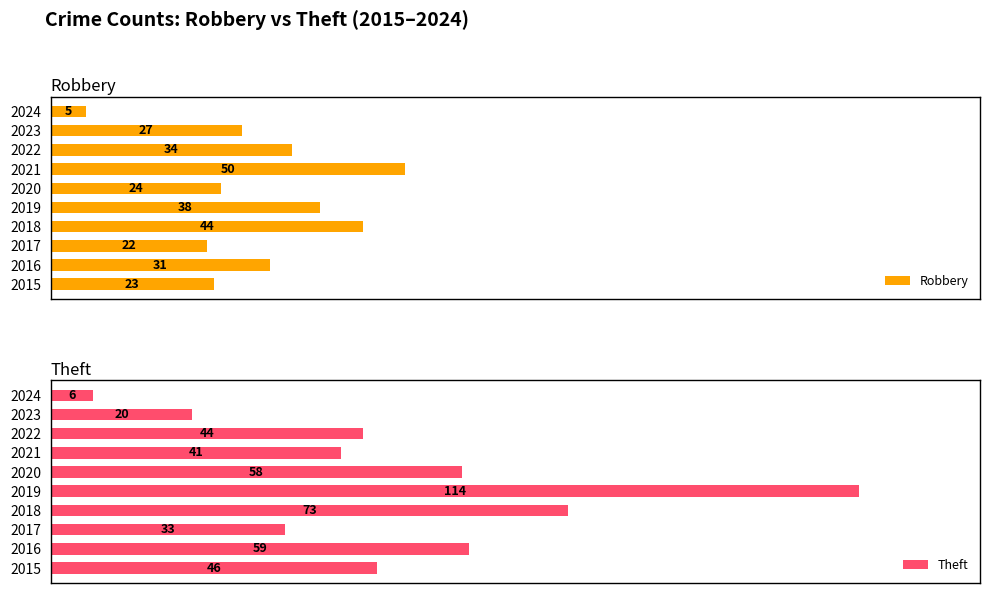

Does the chart contain any negative values?

No